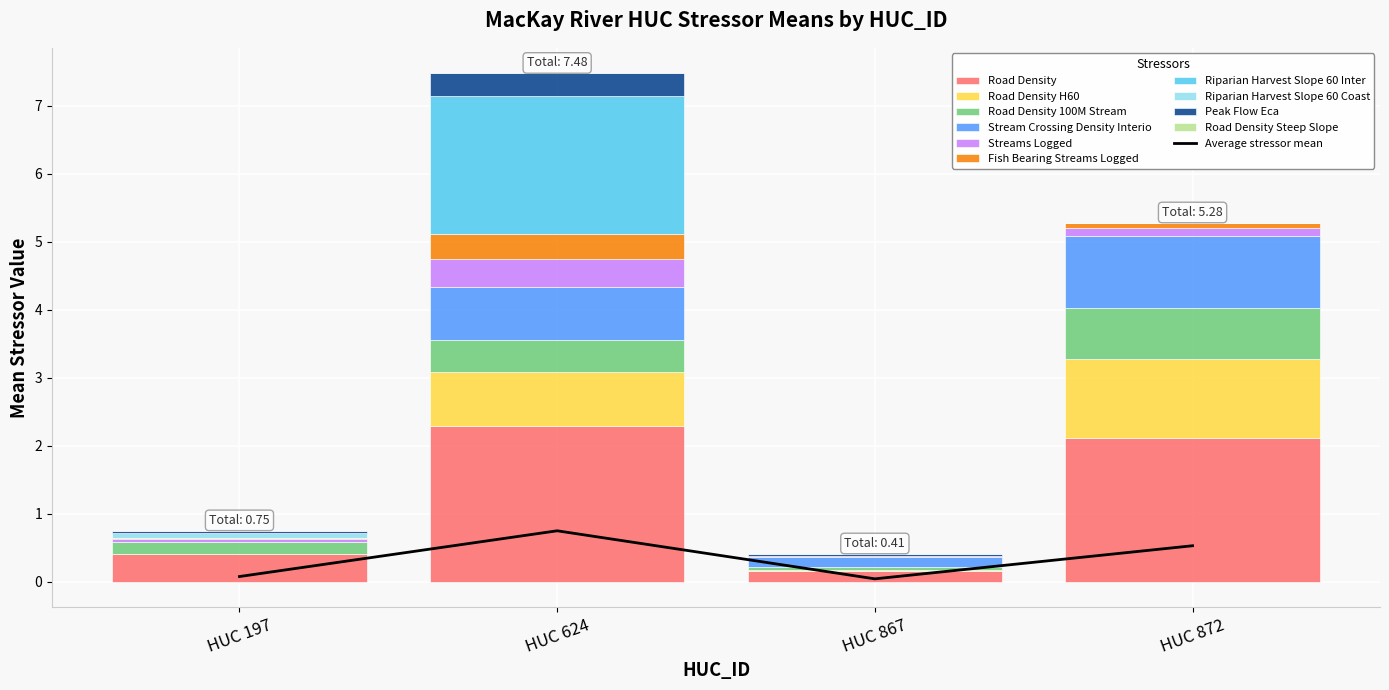

What is the change in value from HUC 624 to HUC 872?

-0.2